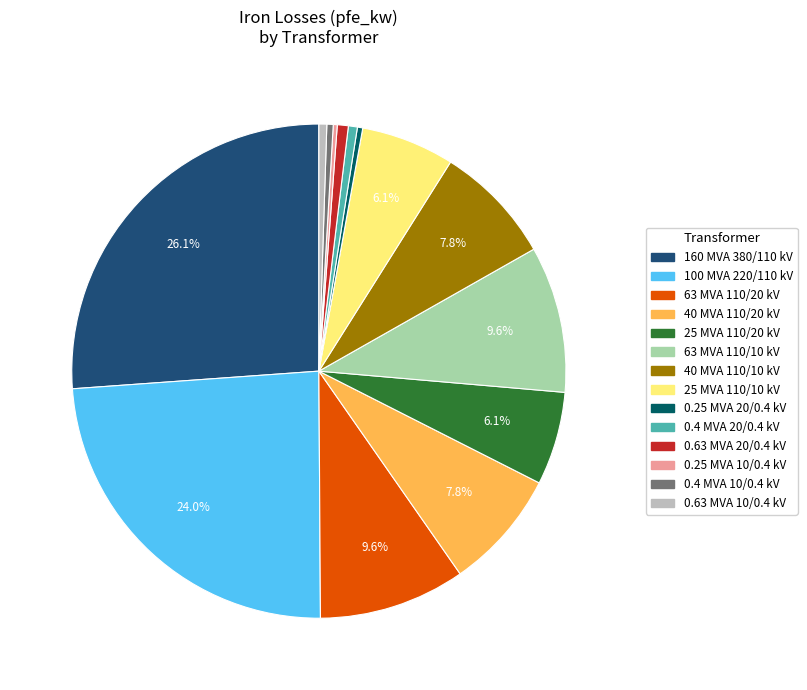

Does 0.63 MVA 10/0.4 kV represent more than half of the total?

No